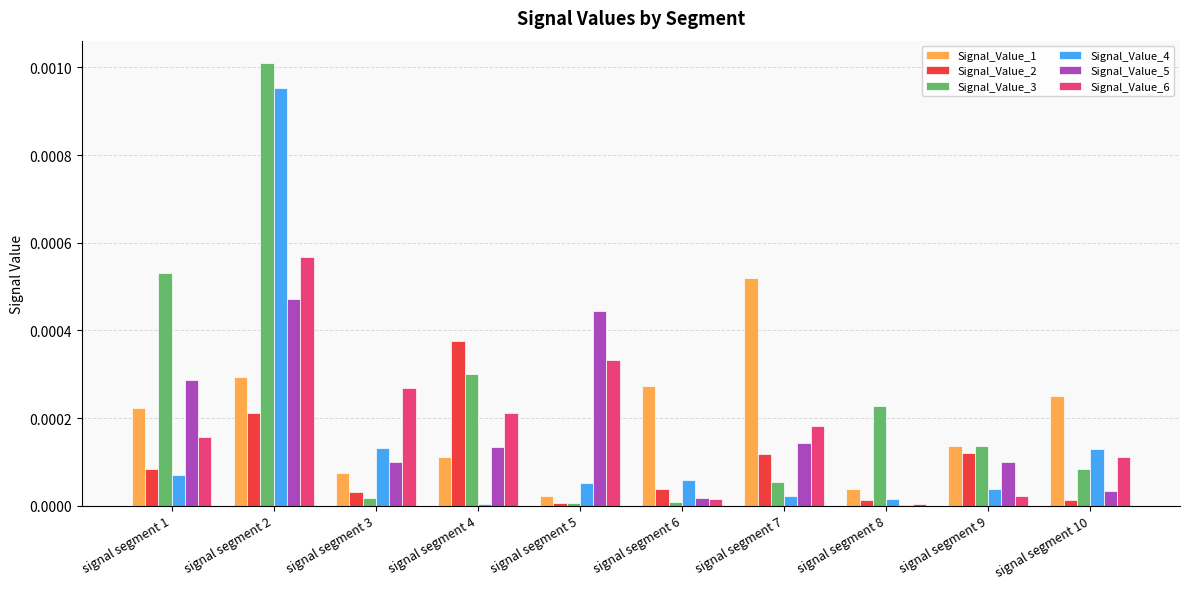

At which category is the sum across all series the highest?

signal segment 2